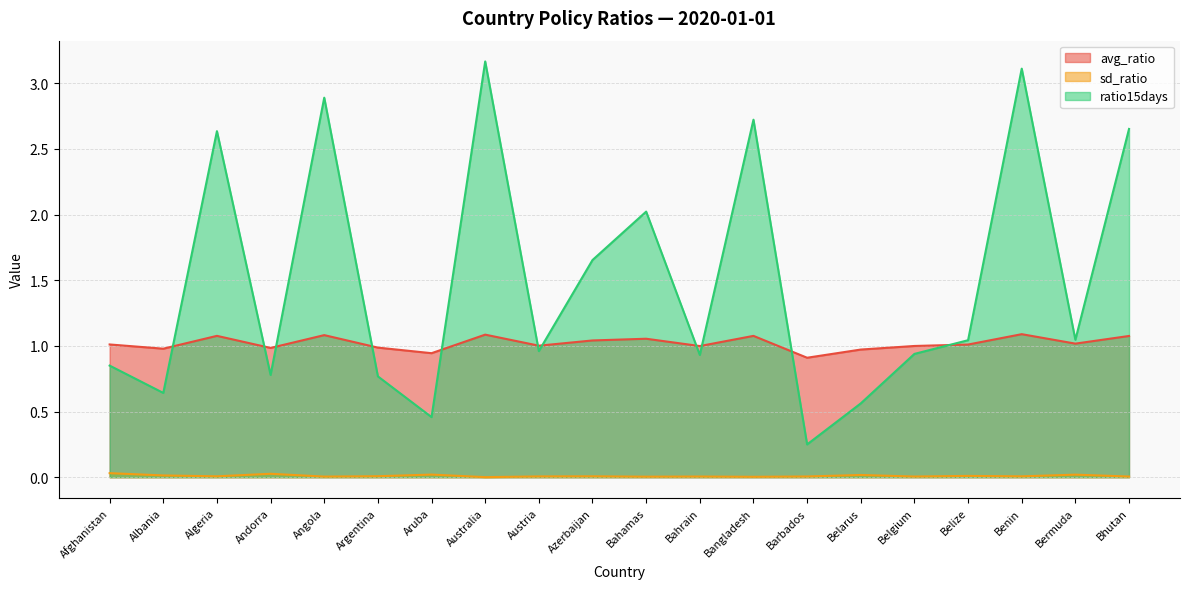

At Austria, list the series in order from largest to smallest.

avg_ratio, ratio15days, sd_ratio